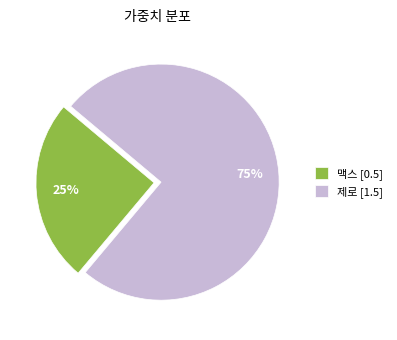

Is there a majority slice in this chart?

Yes